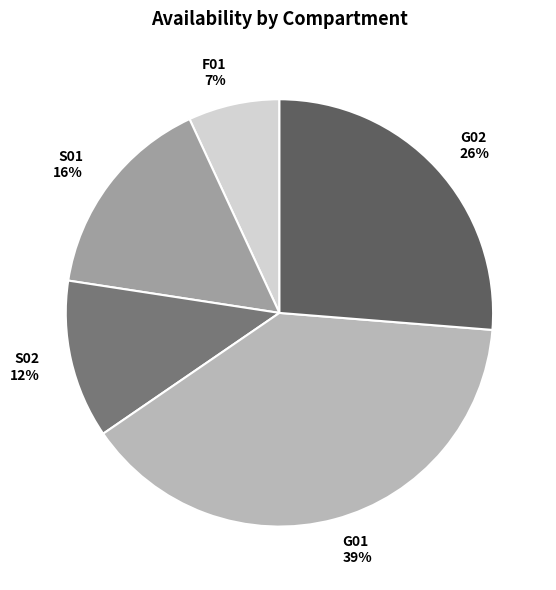

To the nearest percent, what portion does S01 16% represent?

16%